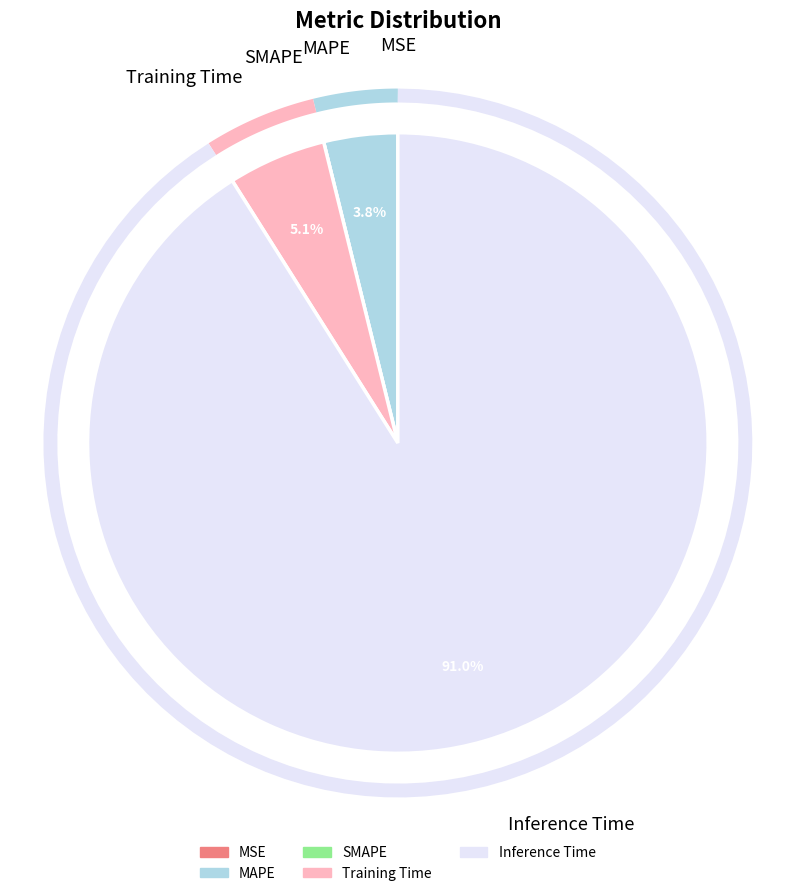

Which has a higher value, SMAPE or Inference Time?

Inference Time